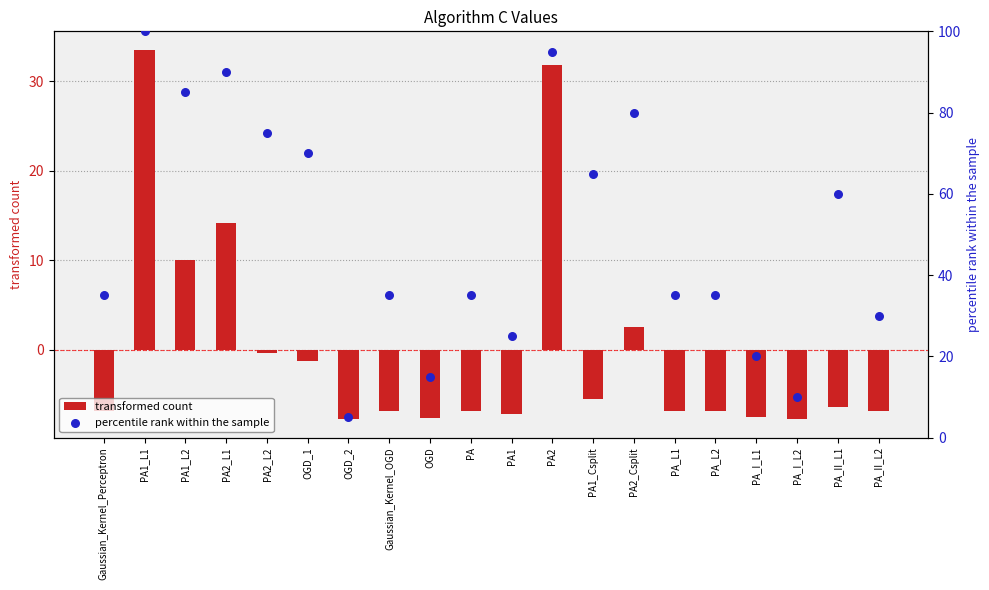

Which series has the largest Y range (max minus min)?

percentile rank within the sample